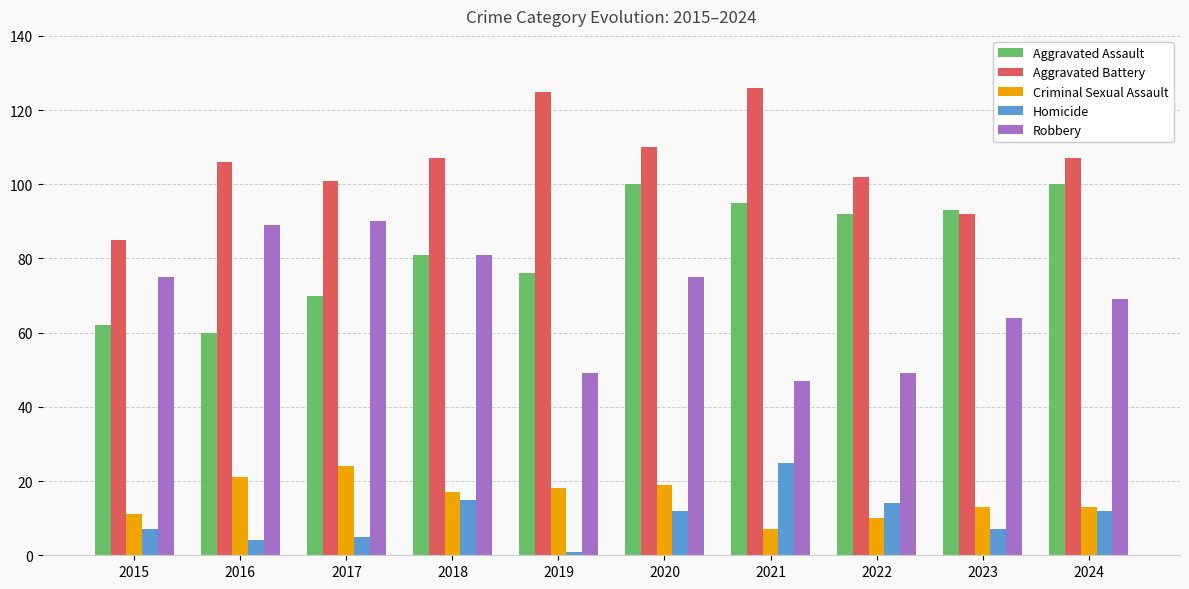

What are all the series names shown in the legend?

Aggravated Assault, Aggravated Battery, Criminal Sexual Assault, Homicide, Robbery